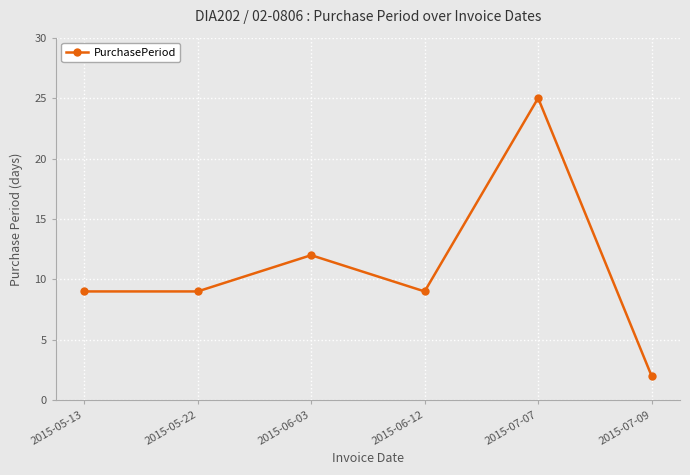

How many categories are shown in the chart?

6